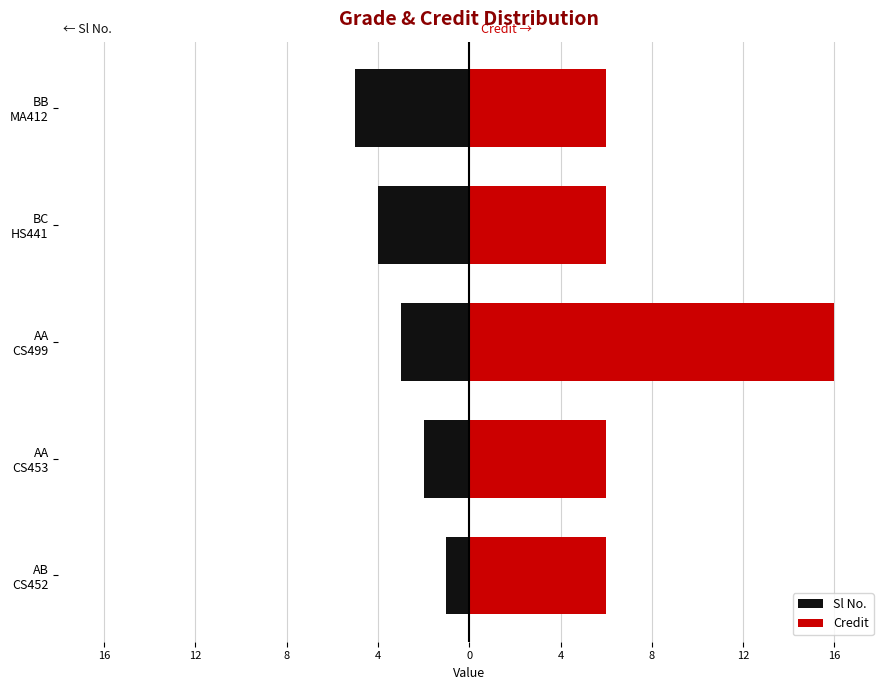

Which series has the largest total across all categories?

Credit